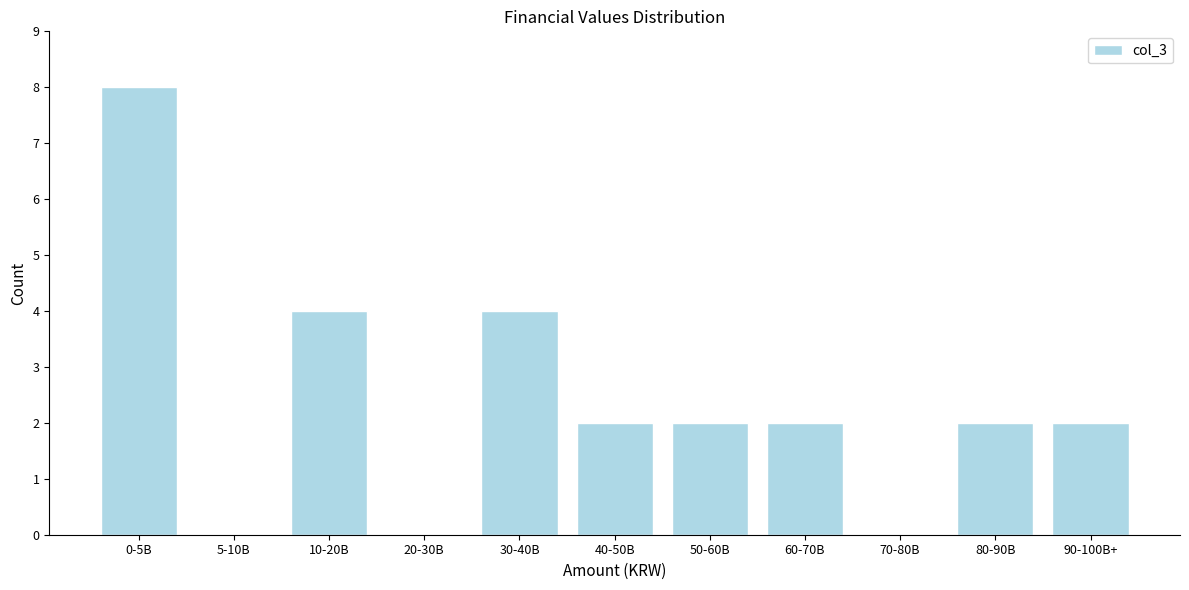

Reading left to right, list all the values displayed in this chart.

0-5B=8	5-10B=0	10-20B=4	20-30B=0	30-40B=4	40-50B=2	50-60B=2	60-70B=2	70-80B=0	80-90B=2	90-100B+=2